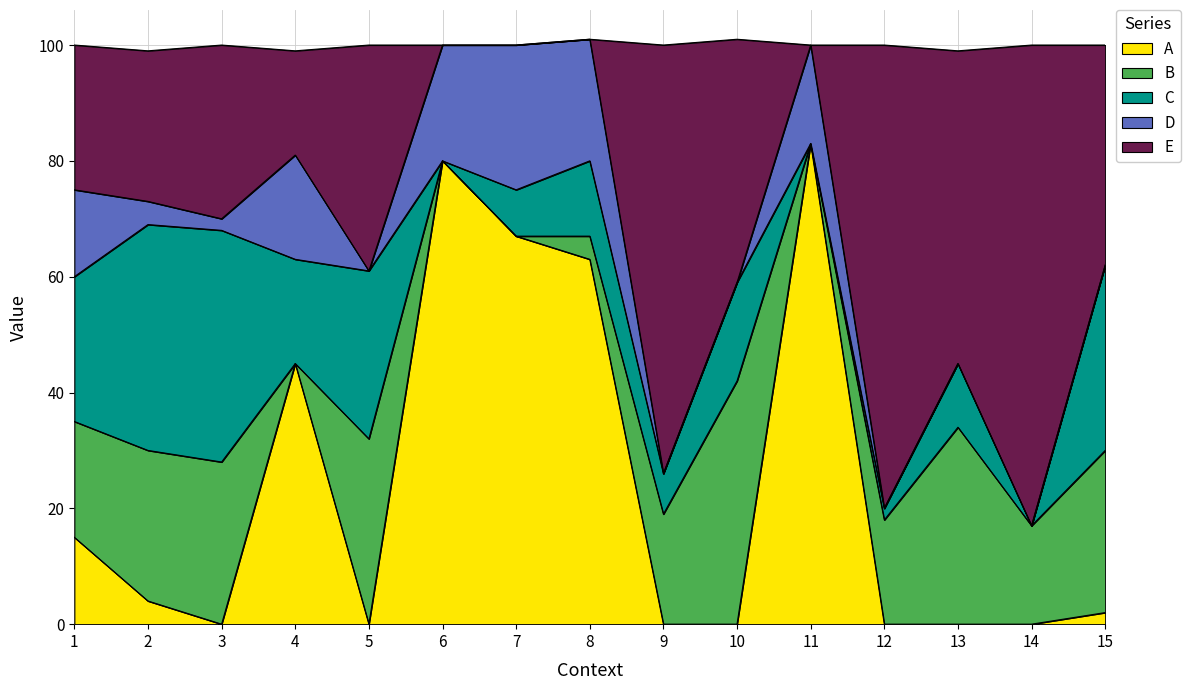

What is the difference between the highest and lowest values at 14?

83